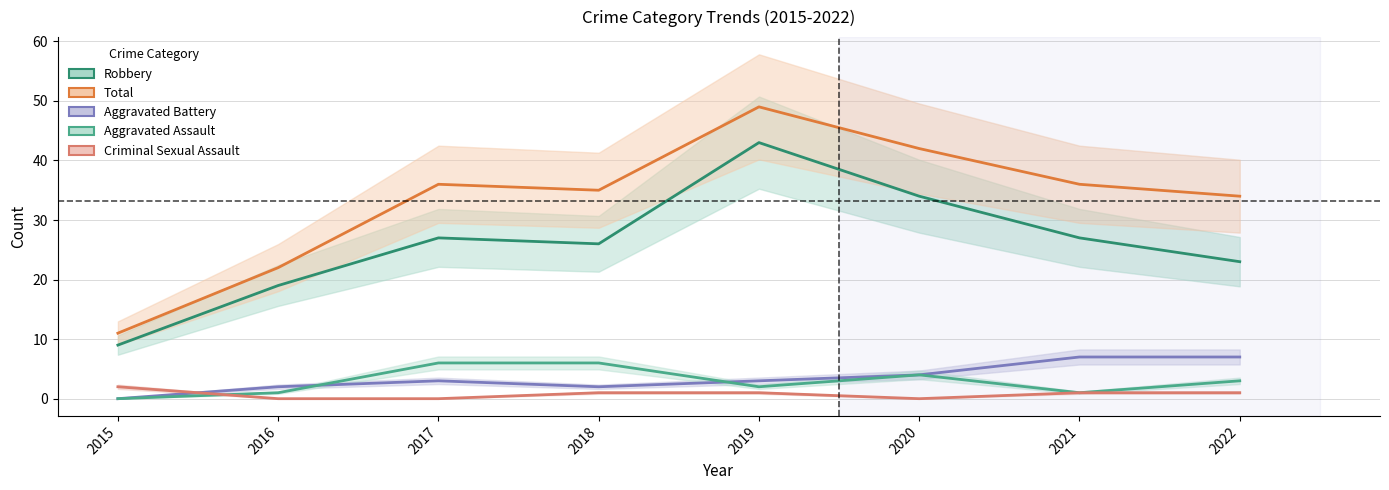

Which has a higher value, 2019 or 2022?

2019